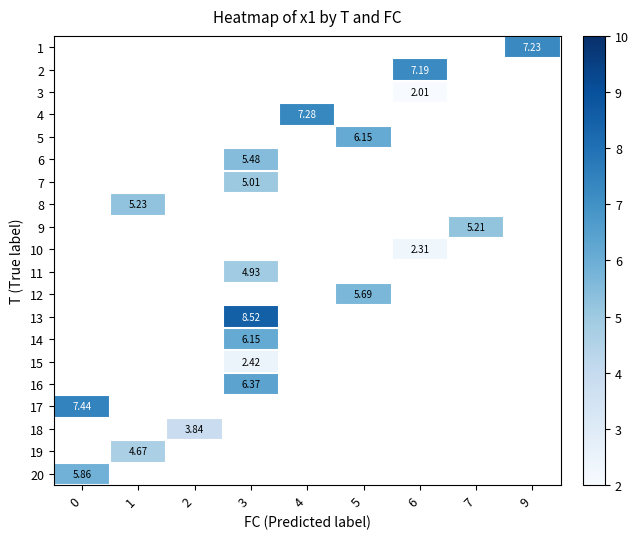

How many positive values does the 8 series have?

1